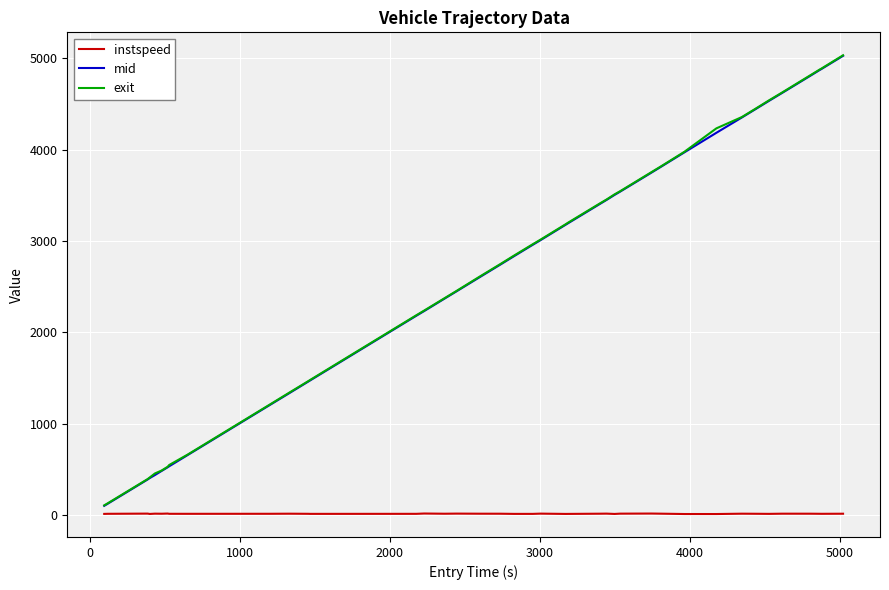

What is the maximum value for mid?

5027.4